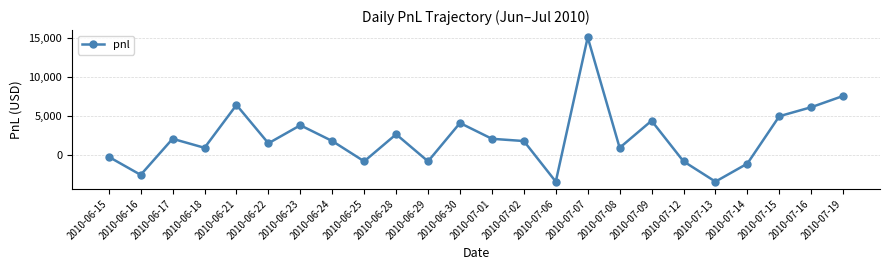

How many points are higher than both their immediate neighbors (excluding endpoints)?

7